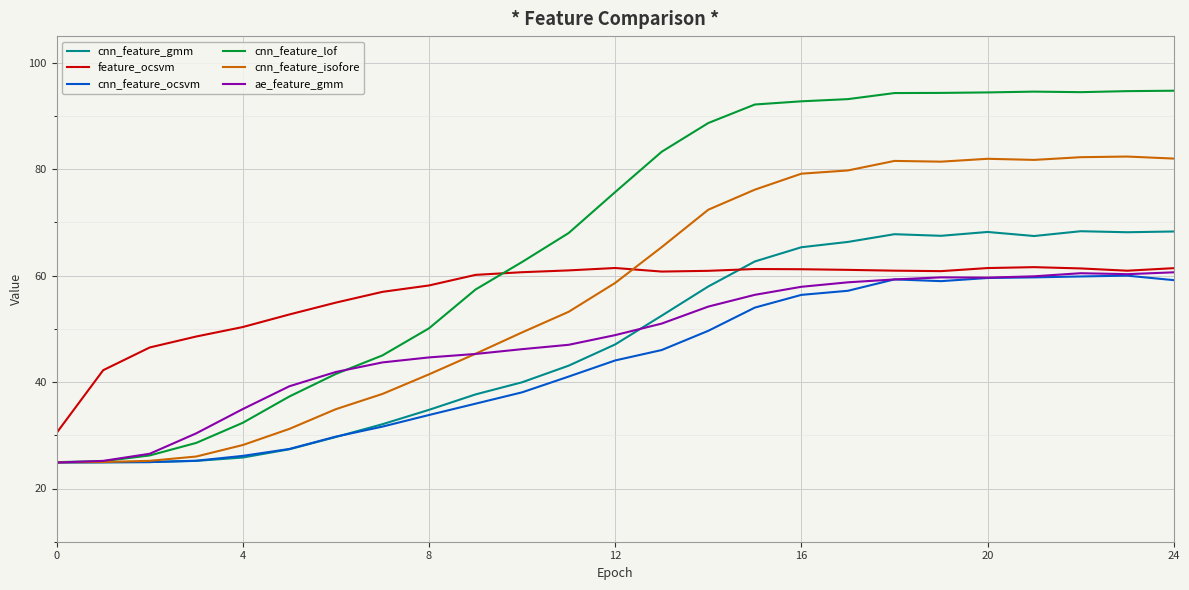

What is the lowest value of the cnn_feature_lof series?

25.0